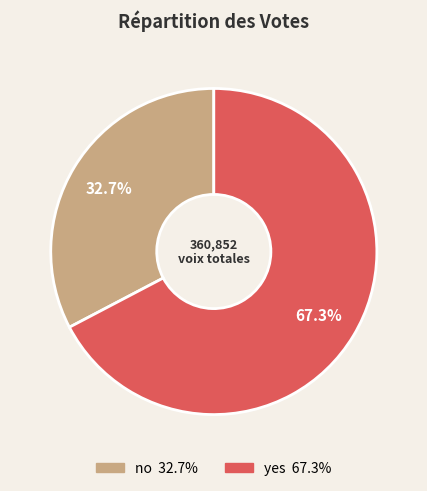

How many slices are in this pie chart?

2